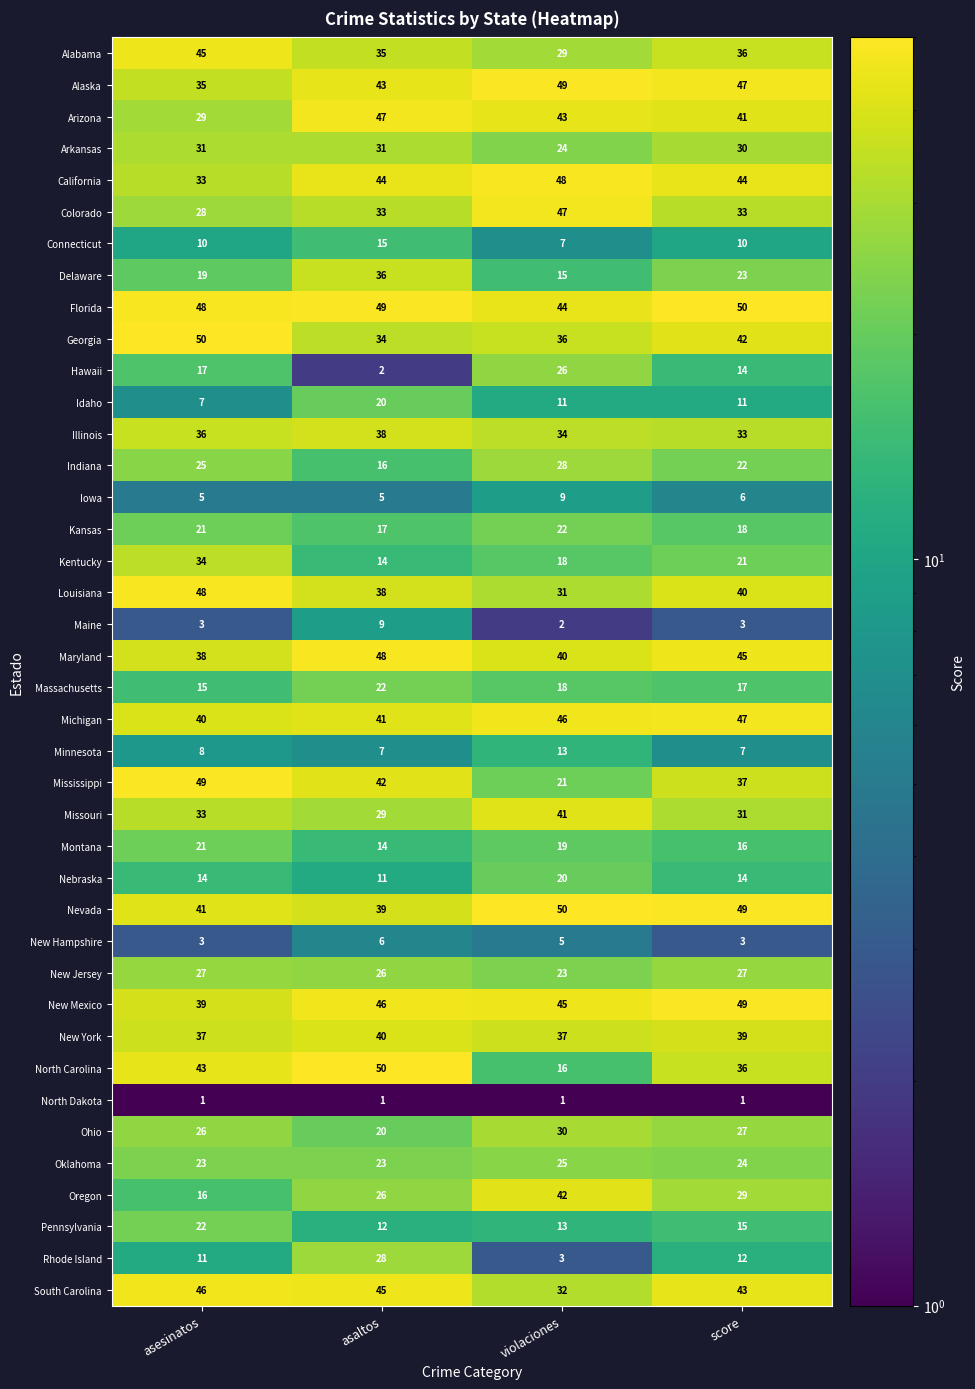

How many distinct data groups are displayed?

40